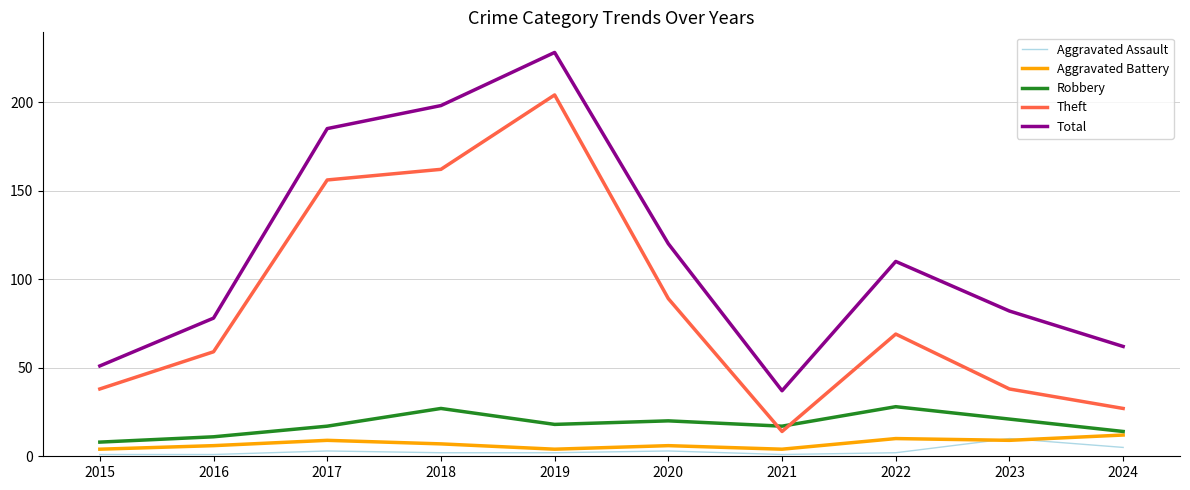

Read the Aggravated Battery value at 2024.

12